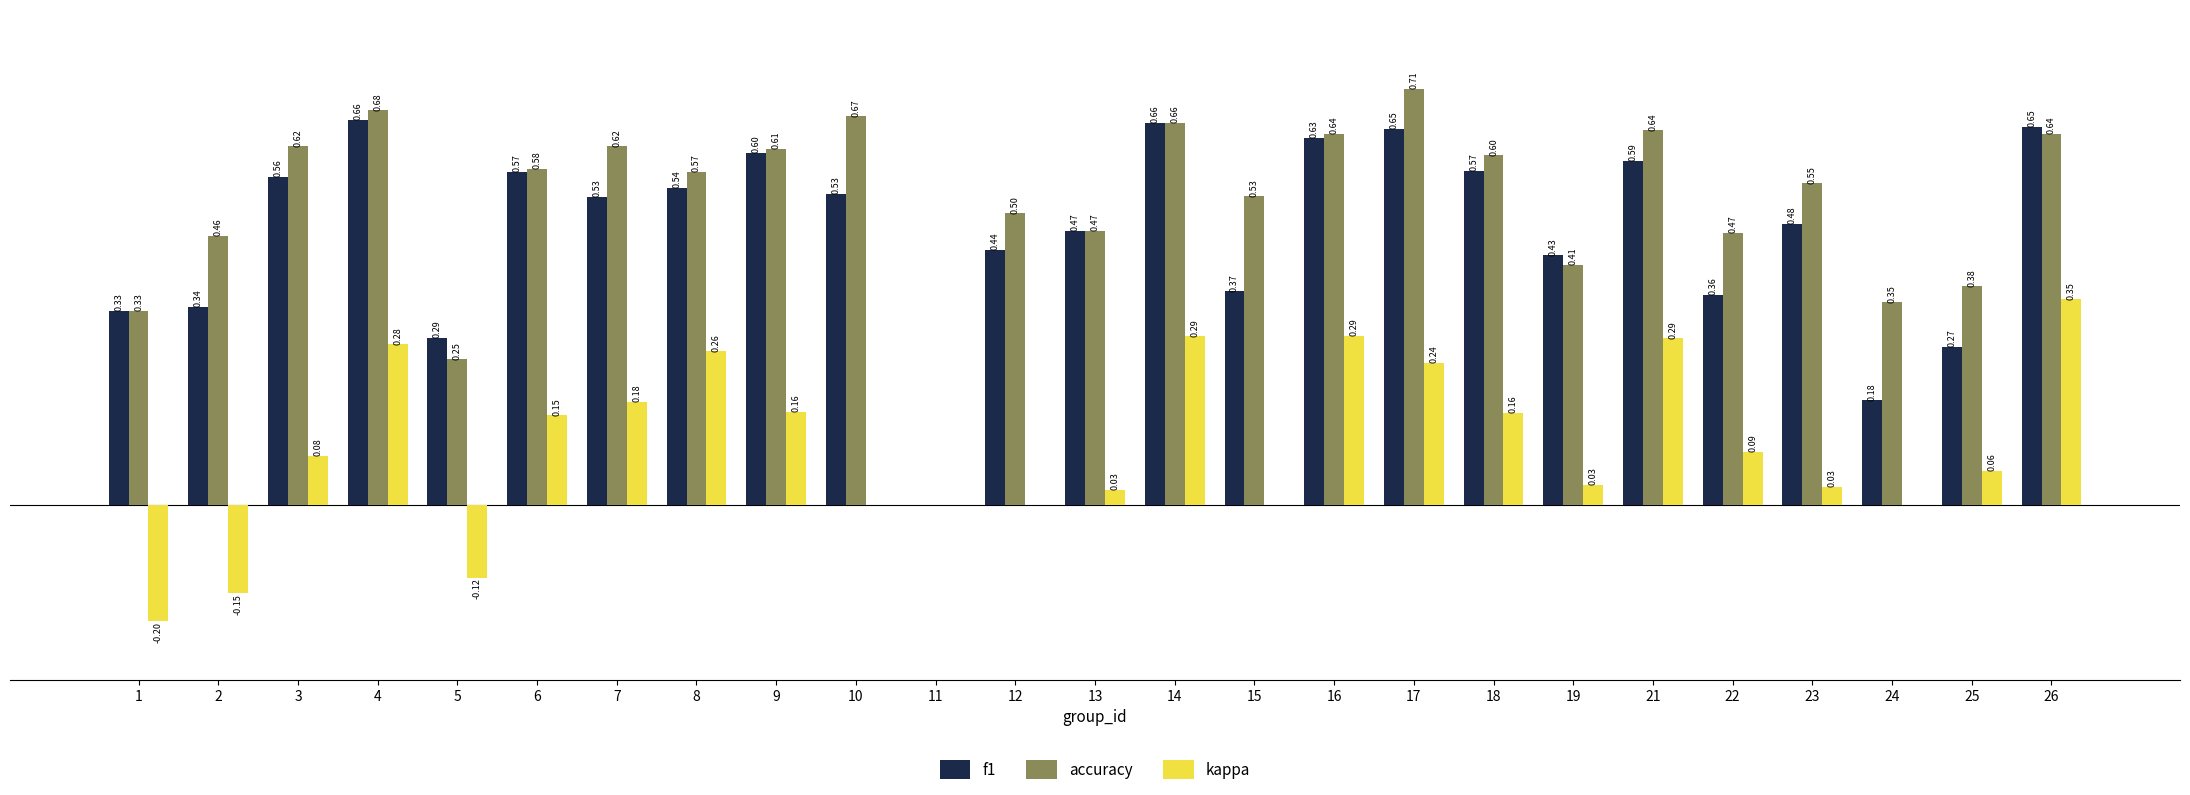

What are all the series names shown in the legend?

f1, accuracy, kappa